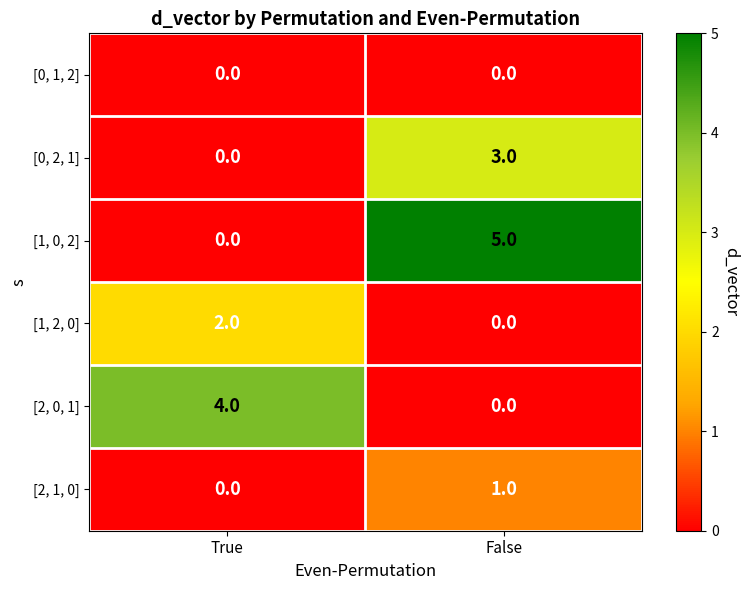

What is the spread (max minus min) of values at True?

4